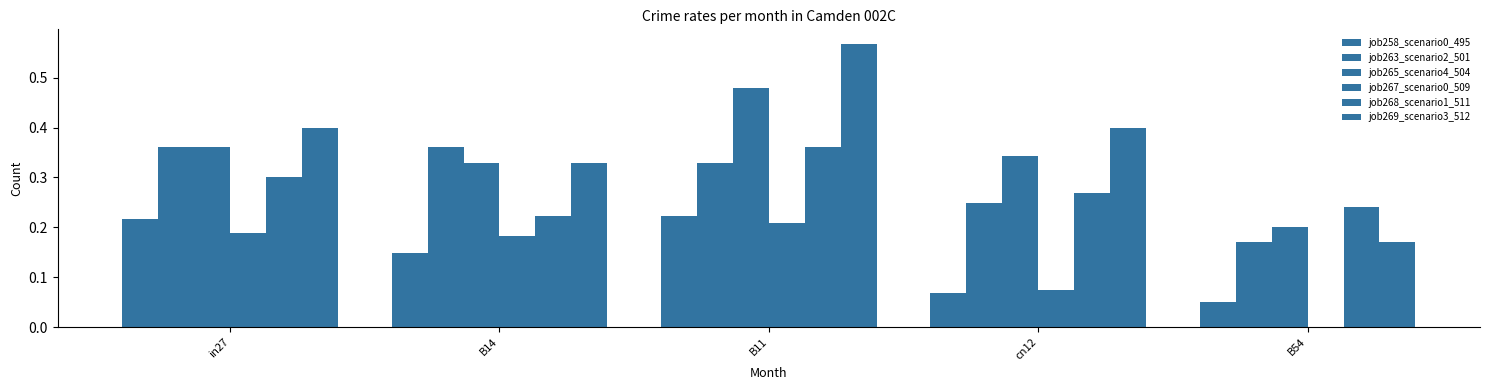

What is the lowest value of the job269_scenario3_512 series?

0.2